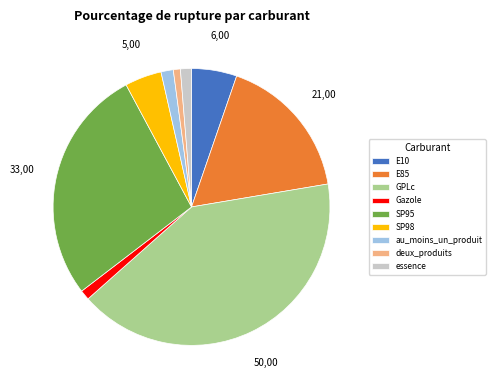

Between SP98 and E10, which is larger?

E10